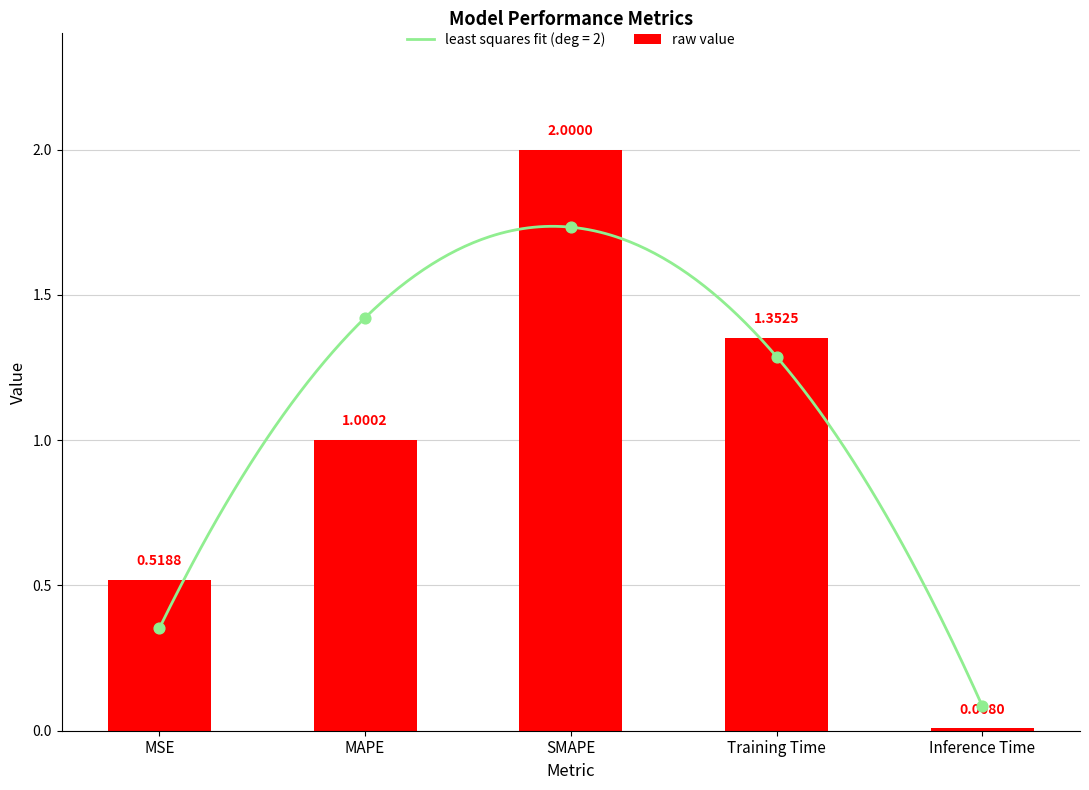

What is the ratio of the value at MSE to the value at SMAPE?

0.3